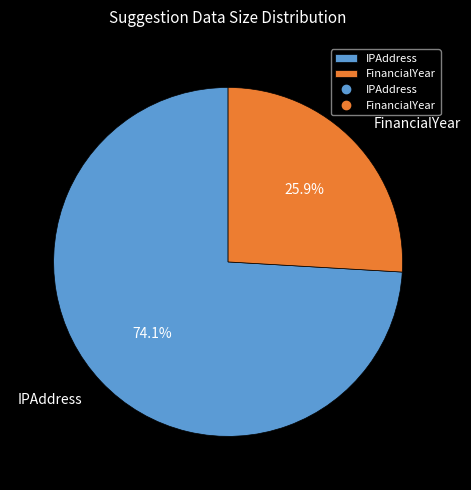

The IPAddress slice represents 74% of the pie. True or false?

True